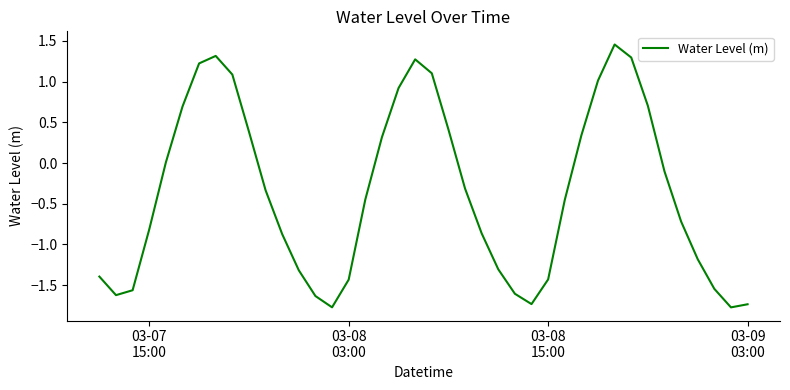

What is the difference between the maximum and minimum values?

3.2